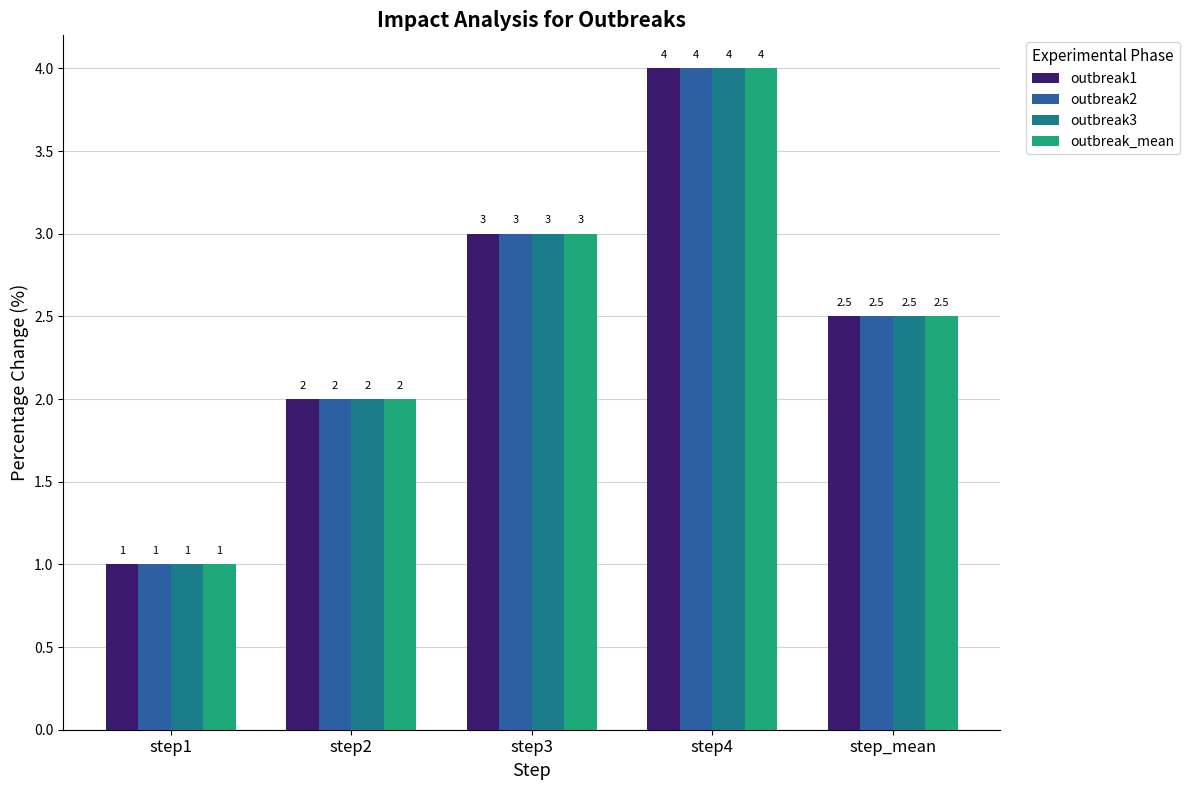

What is the average value of the outbreak2 series?

2.5